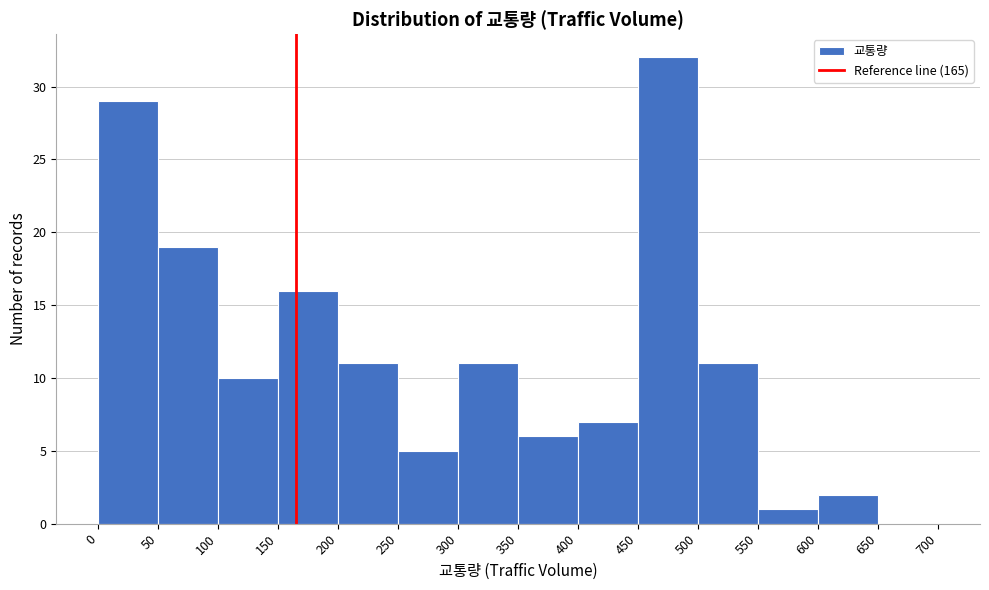

Reading left to right, list every bar in this chart as the range it spans on the x-axis followed by its height. The values are not printed on the chart, so give them approximately, as read against the axis.

0 to 50: 29
50 to 100: 19
100 to 150: 10
150 to 200: 16
200 to 250: 11
250 to 300: 5
300 to 350: 11
350 to 400: 6
400 to 450: 7
450 to 500: 32
500 to 550: 11
550 to 600: 1
600 to 650: 2
650 to 700: 0